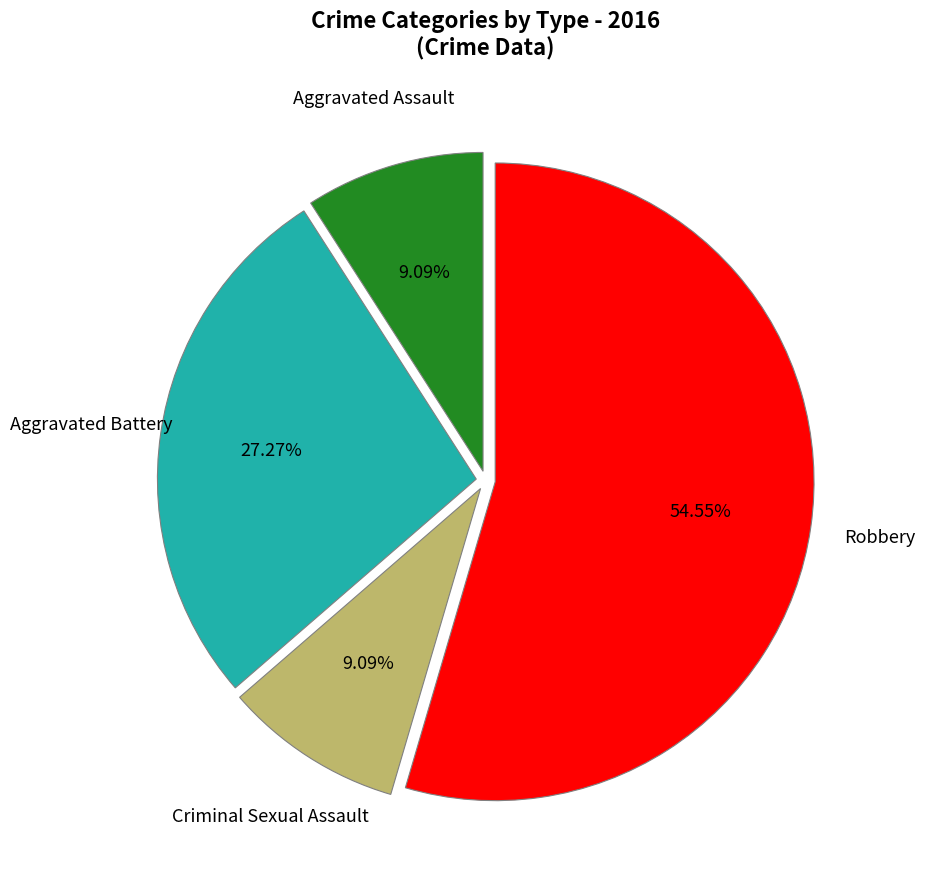

To the nearest percent, what is the average slice percentage?

25%